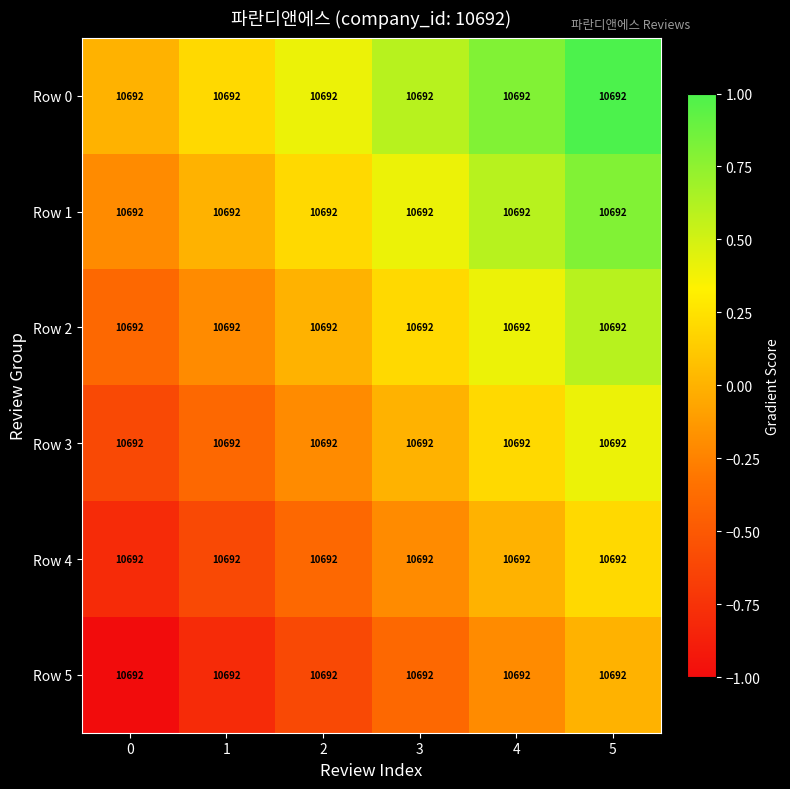

Reading left to right, list all the values displayed in this chart.

Row 0: 0=10692.0	1=10692.0	2=10692.0	3=10692.0	4=10692.0	5=10692.0
Row 1: 0=10692.0	1=10692.0	2=10692.0	3=10692.0	4=10692.0	5=10692.0
Row 2: 0=10692.0	1=10692.0	2=10692.0	3=10692.0	4=10692.0	5=10692.0
Row 3: 0=10692.0	1=10692.0	2=10692.0	3=10692.0	4=10692.0	5=10692.0
Row 4: 0=10692.0	1=10692.0	2=10692.0	3=10692.0	4=10692.0	5=10692.0
Row 5: 0=10692.0	1=10692.0	2=10692.0	3=10692.0	4=10692.0	5=10692.0